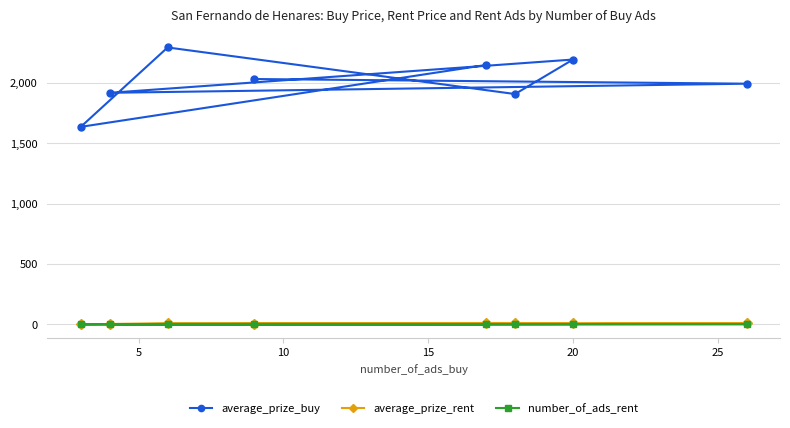

Which series has the largest total across all categories?

average_prize_buy